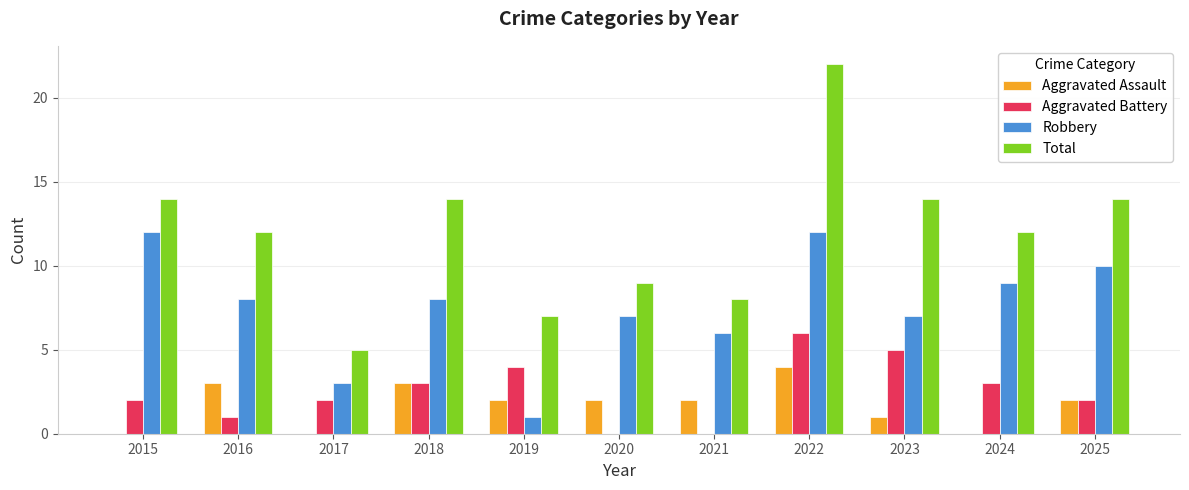

Between 2022 and 2024, which series saw the biggest shift?

Total